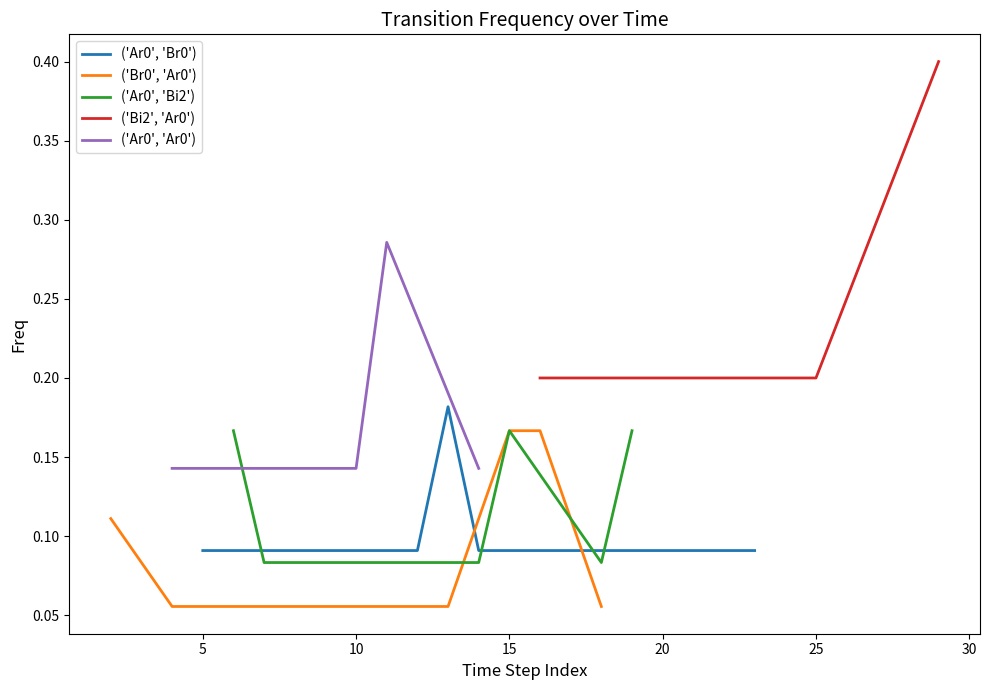

What are all the series names shown in the legend?

('Ar0', 'Br0'), ('Br0', 'Ar0'), ('Ar0', 'Bi2'), ('Bi2', 'Ar0'), ('Ar0', 'Ar0')